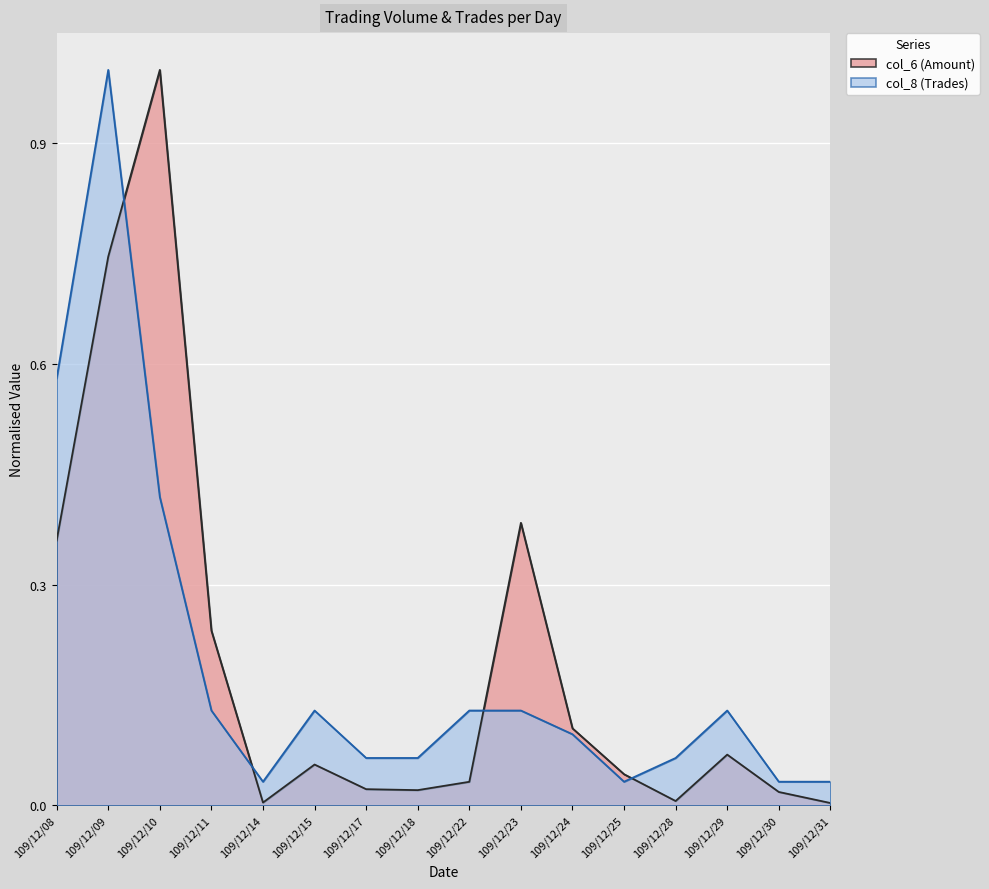

Which series has the largest total across all categories?

col_6 (Amount)